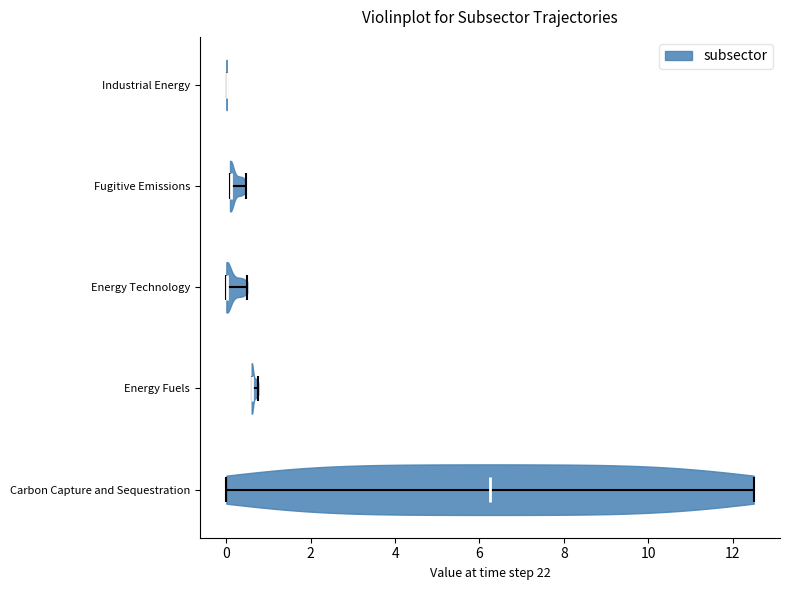

Reading bottom to top, read every violin against the x-axis: where its median line is, and the lowest and highest points it reaches. The values are not printed on the chart, so give them approximately, as read against the axis.

Carbon Capture and Sequestration: median line 6.2, lowest point 0.0, highest point 12.6
Energy Fuels: median line 0.6, lowest point 0.6, highest point 0.8
Energy Technology: median line 0.0, lowest point 0.0, highest point 0.4
Fugitive Emissions: median line 0.2, lowest point 0.0, highest point 0.4
Industrial Energy: median line 0.0, lowest point 0.0, highest point 0.0